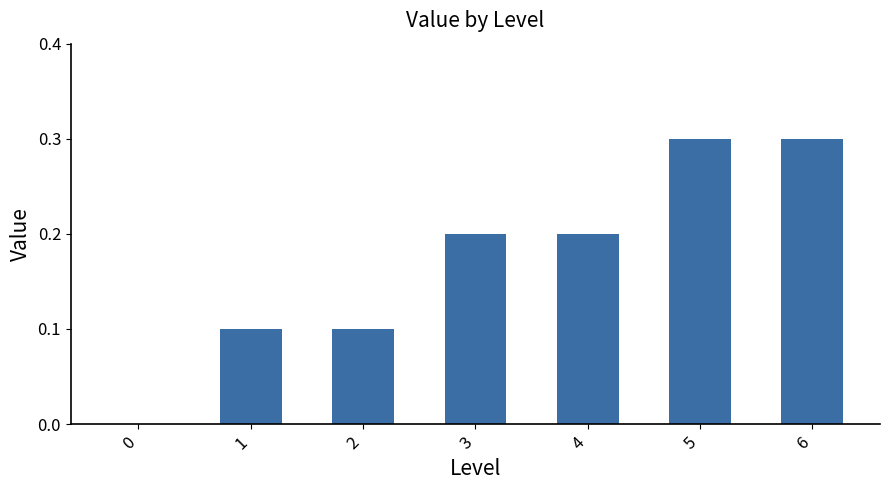

The chart shows a value of 0.1 at 3. True or false?

False